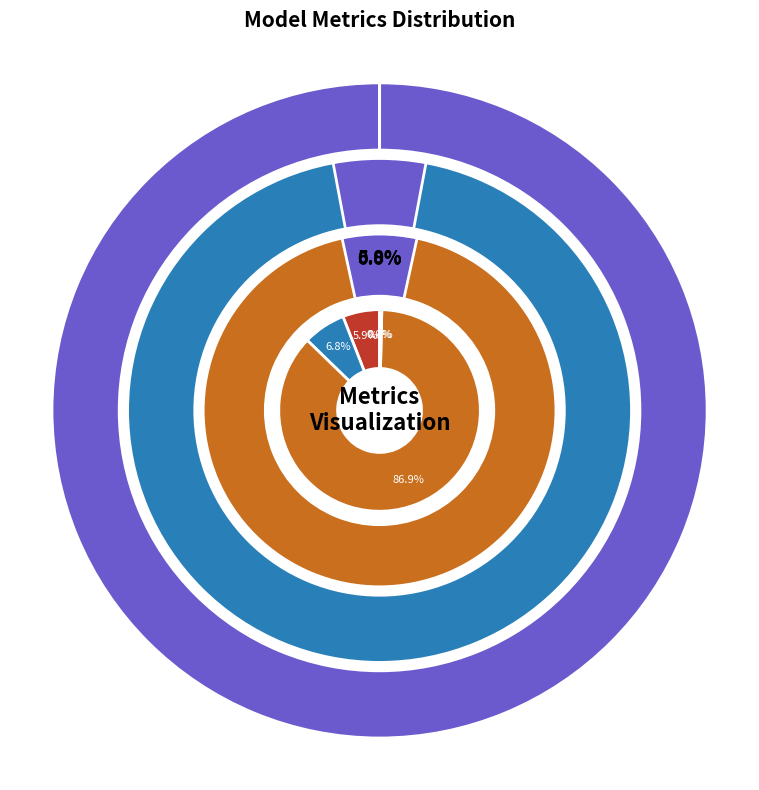

Between MSE and MAPE, which is larger?

MAPE